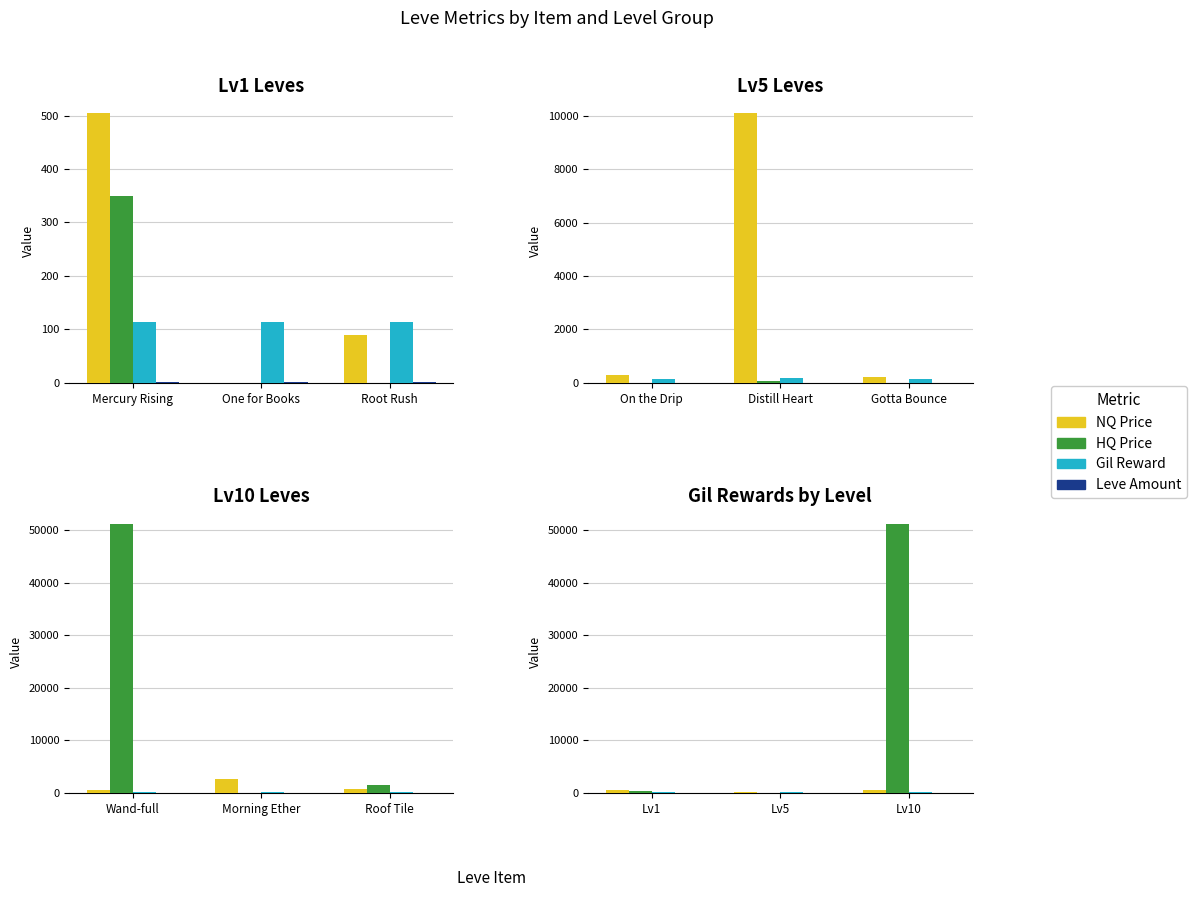

List the series in order of their peak value, lowest first.

Leve Amount, Gil Reward, NQ Price, HQ Price